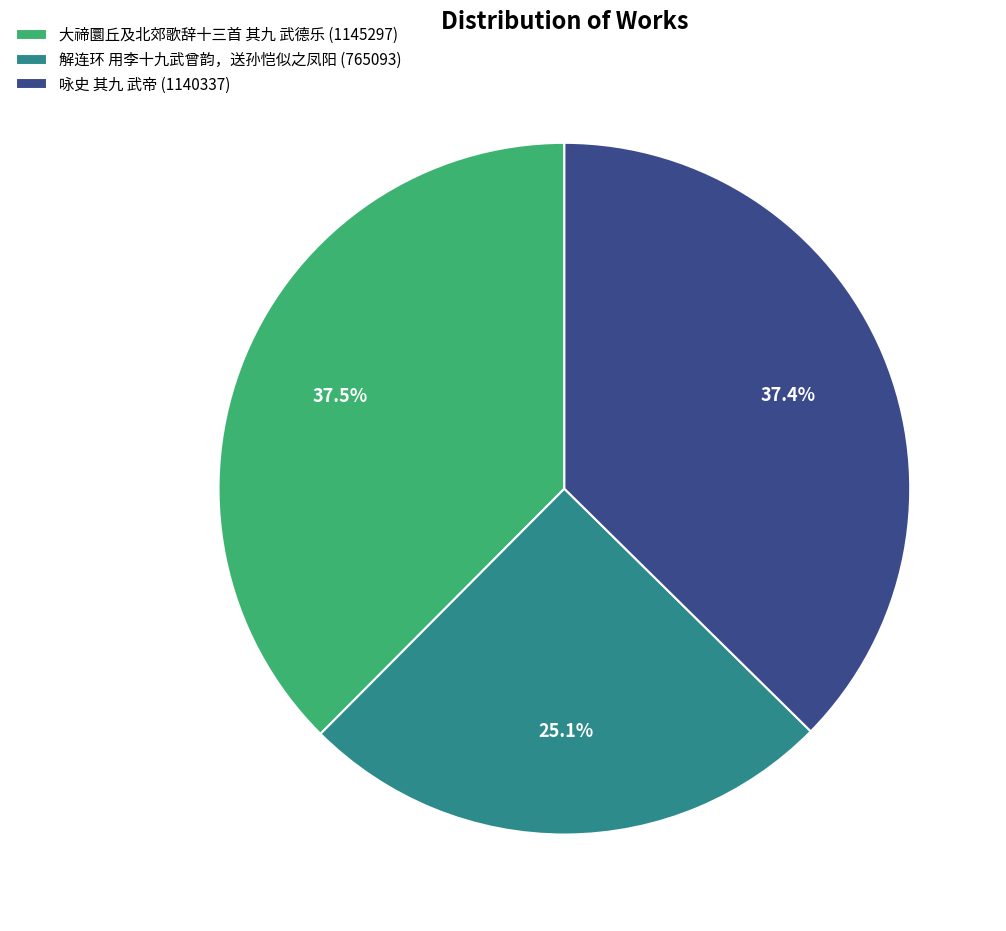

To the nearest percent, what is the difference between the 大禘圜丘及北郊歌辞十三首 其九 武德乐 and 解连环 用李十九武曾韵，送孙恺似之凤阳 slice percentages?

12%